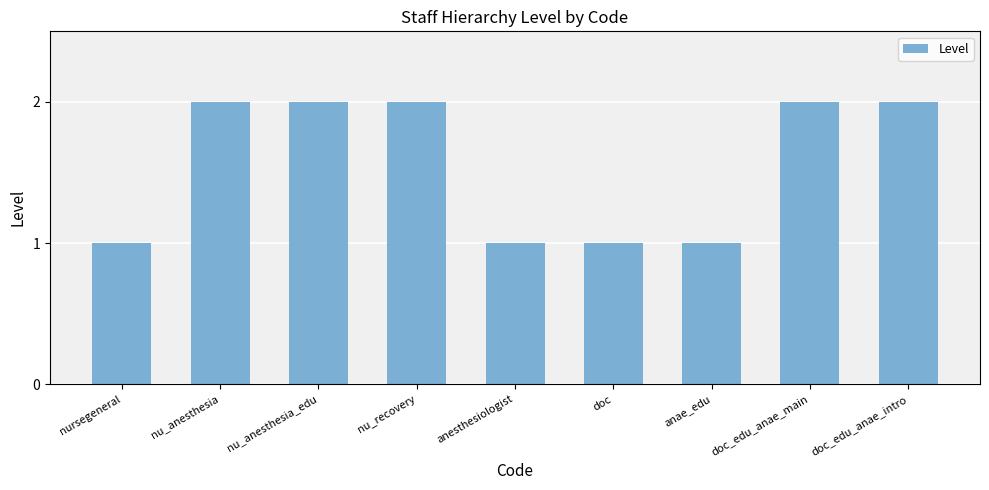

Count the number of categories in the chart.

9